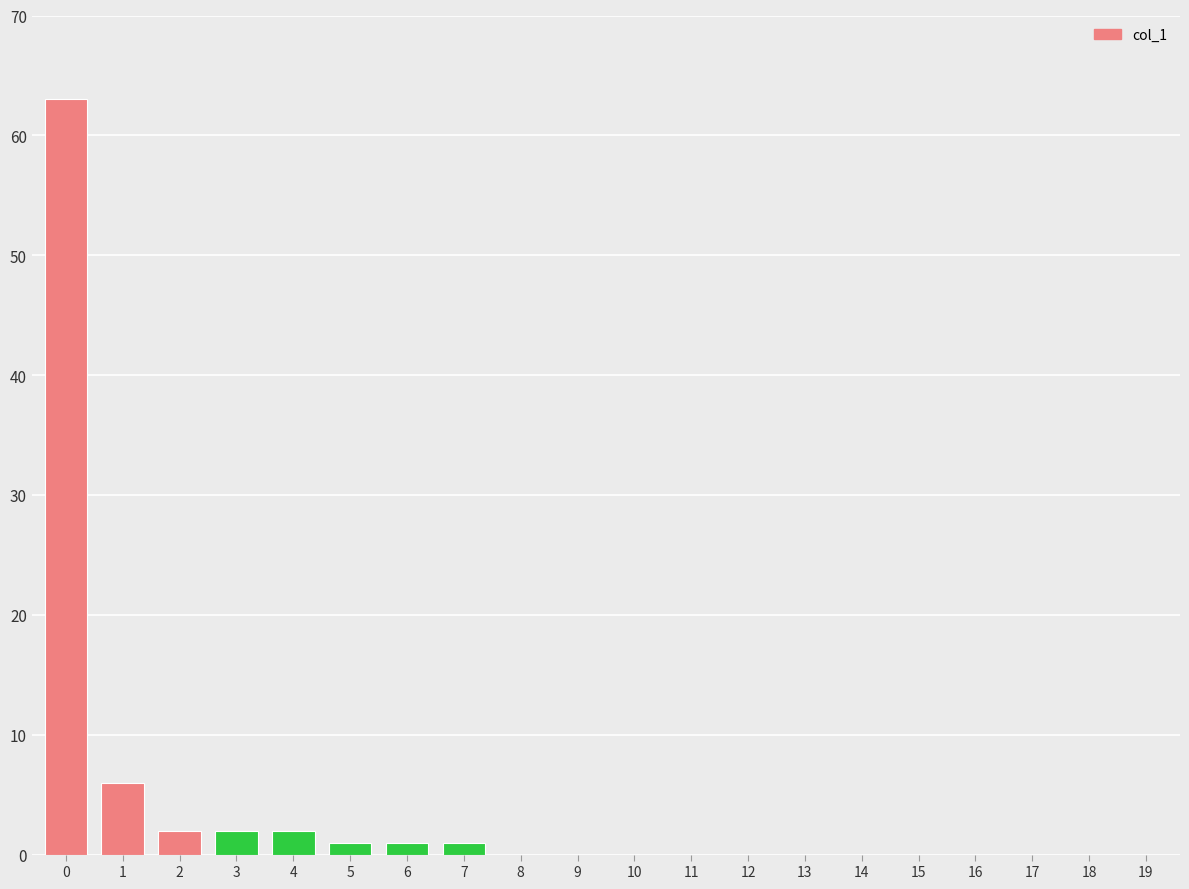

Which has a higher value, 5 or 12?

5